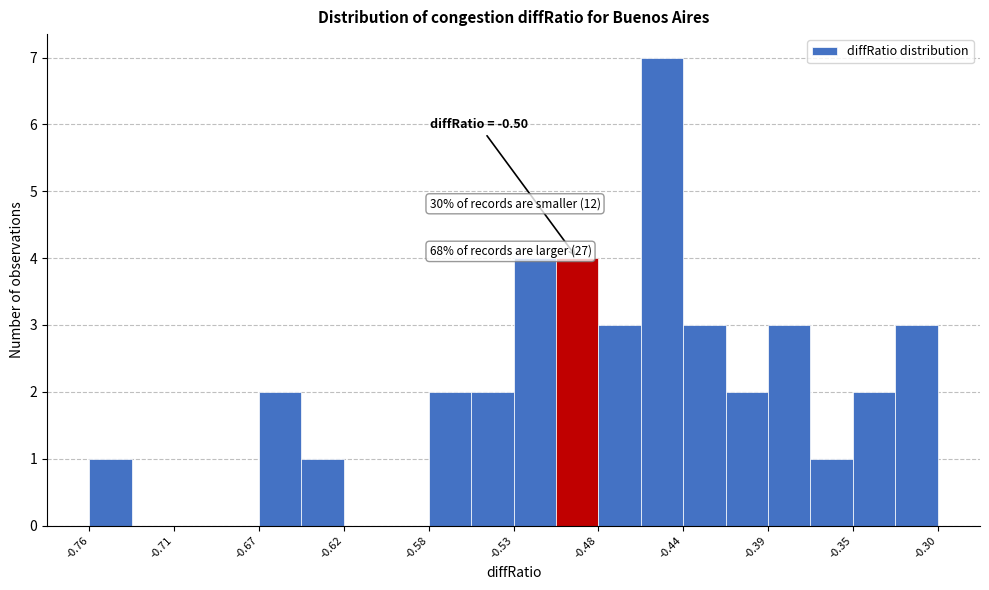

Over which range of the x-axis is the bar tallest?

-0.460 to -0.440